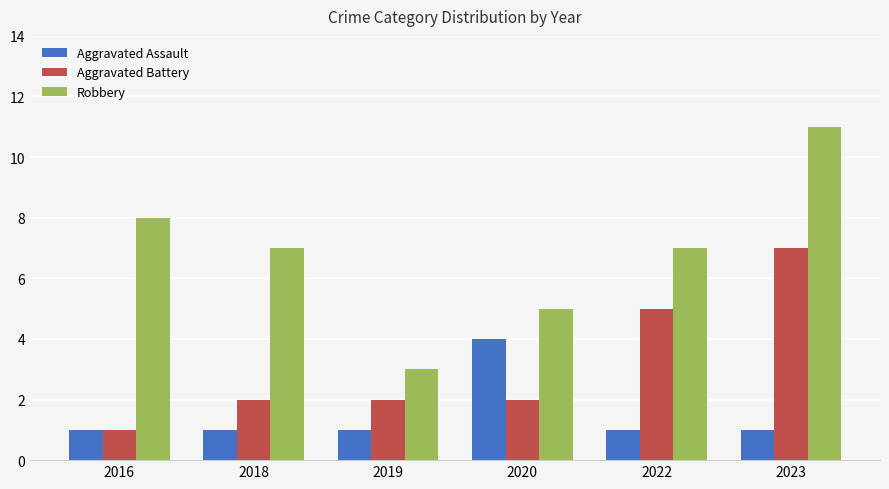

Which series has the widest spread of values?

Robbery